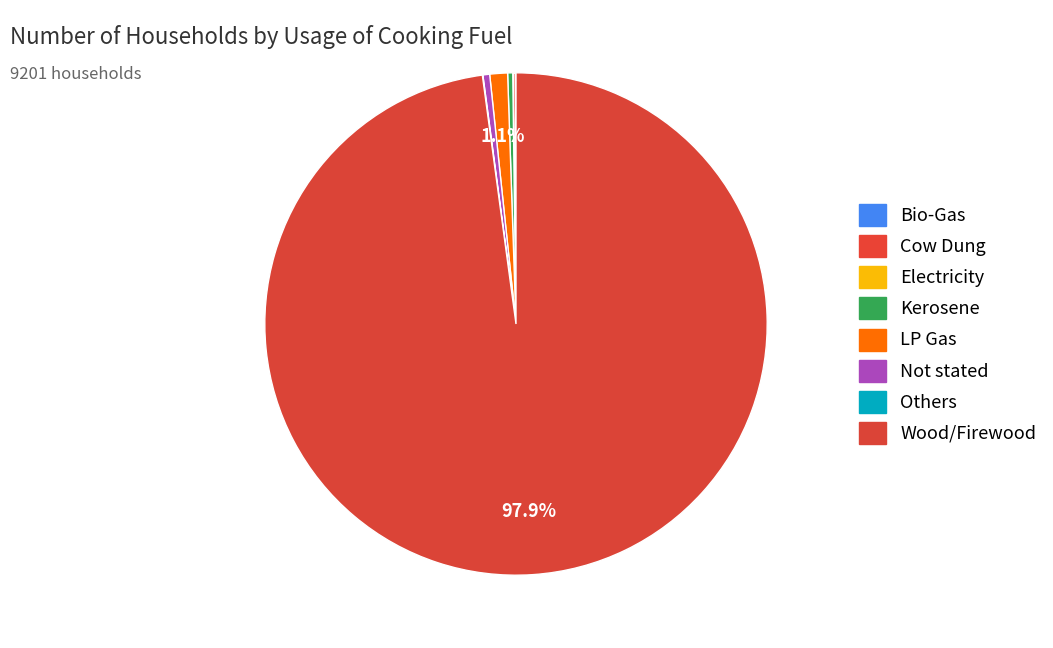

Which category has the smallest portion of the pie?

Electricity